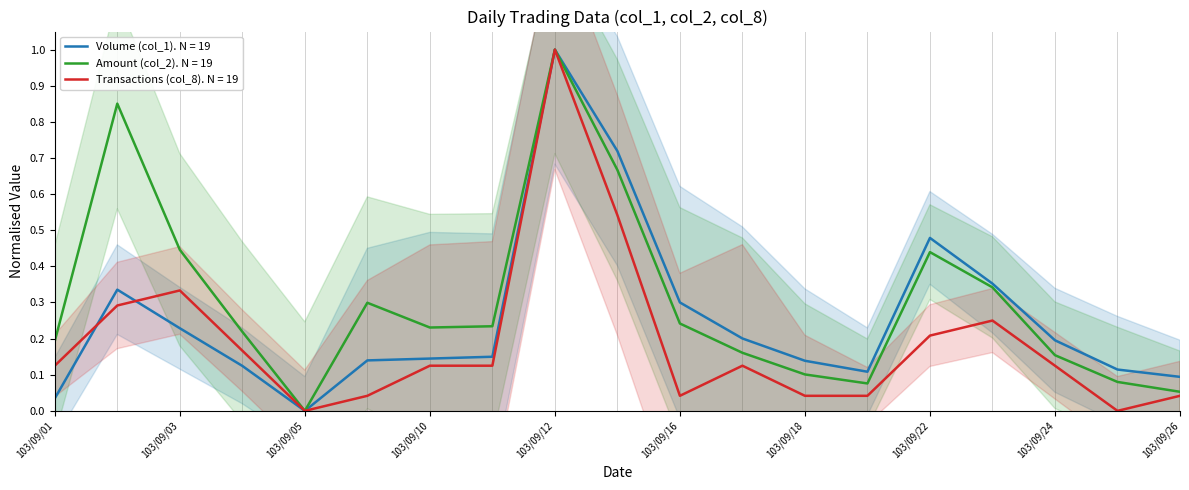

How many interior local peaks does the Transactions (col_8) series have?

4